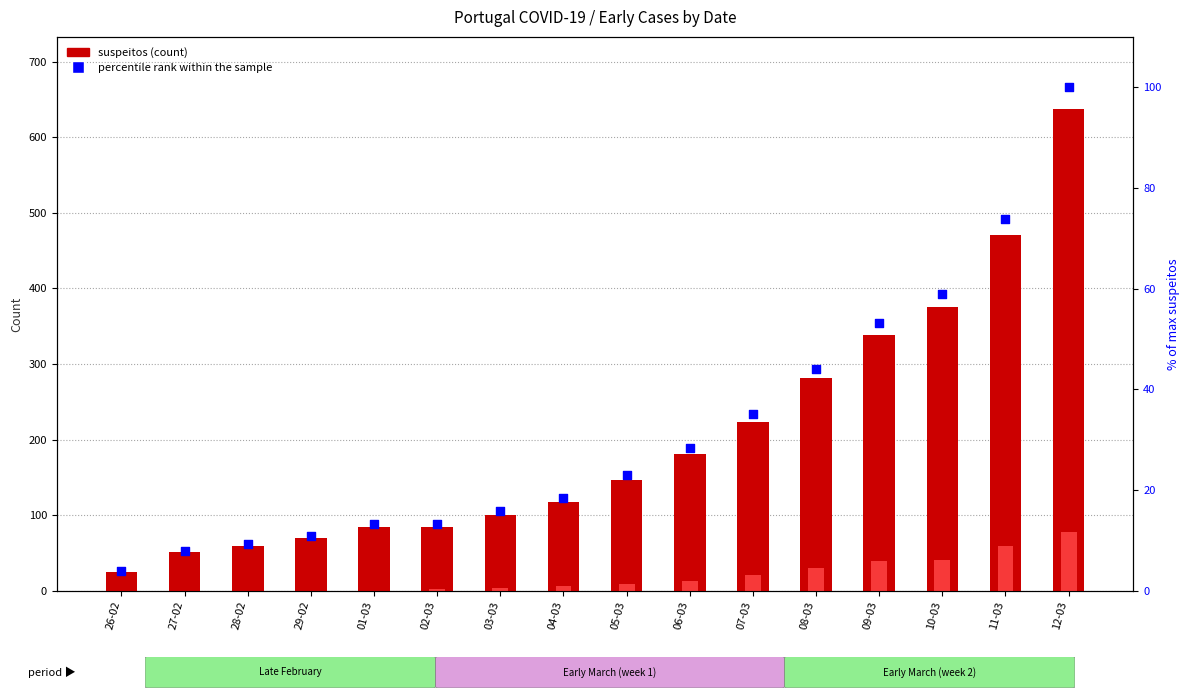

Which series reaches the minimum Y coordinate?

confirmados